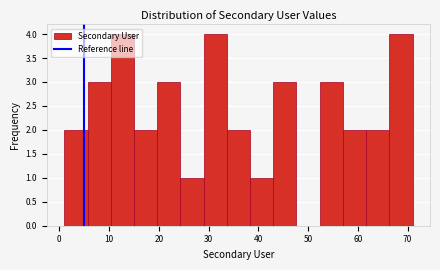

What is the height of the bar covering 66 to 71 on the x-axis? Neither the bar edges nor the heights are printed on the chart, so give them approximately, as read against the axes.

4